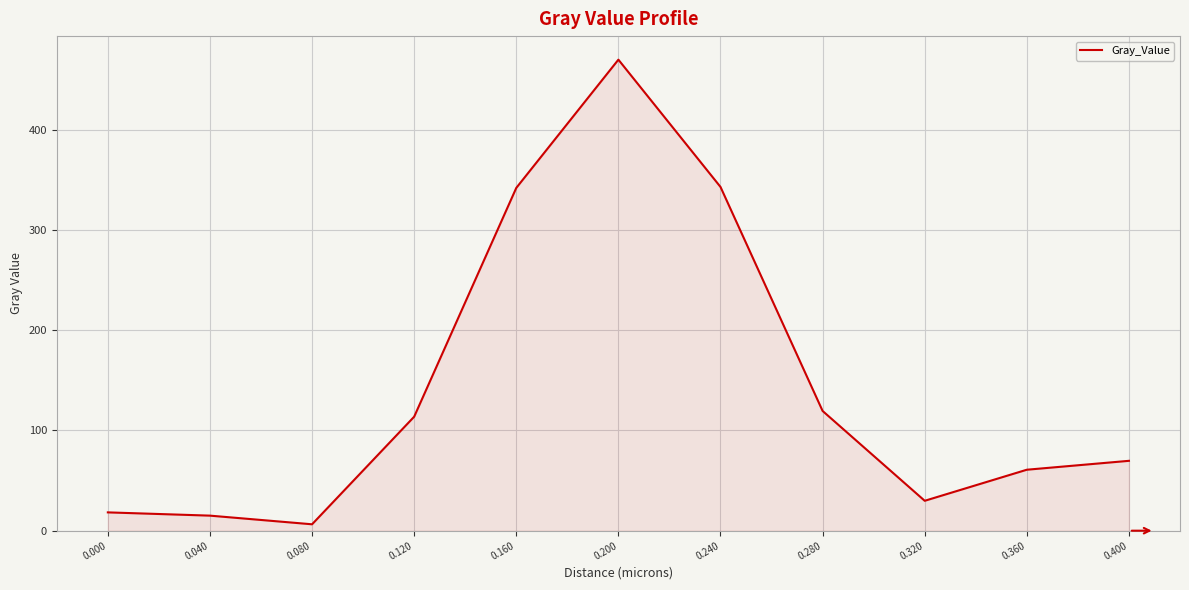

What is the difference between the maximum and minimum values?

463.6